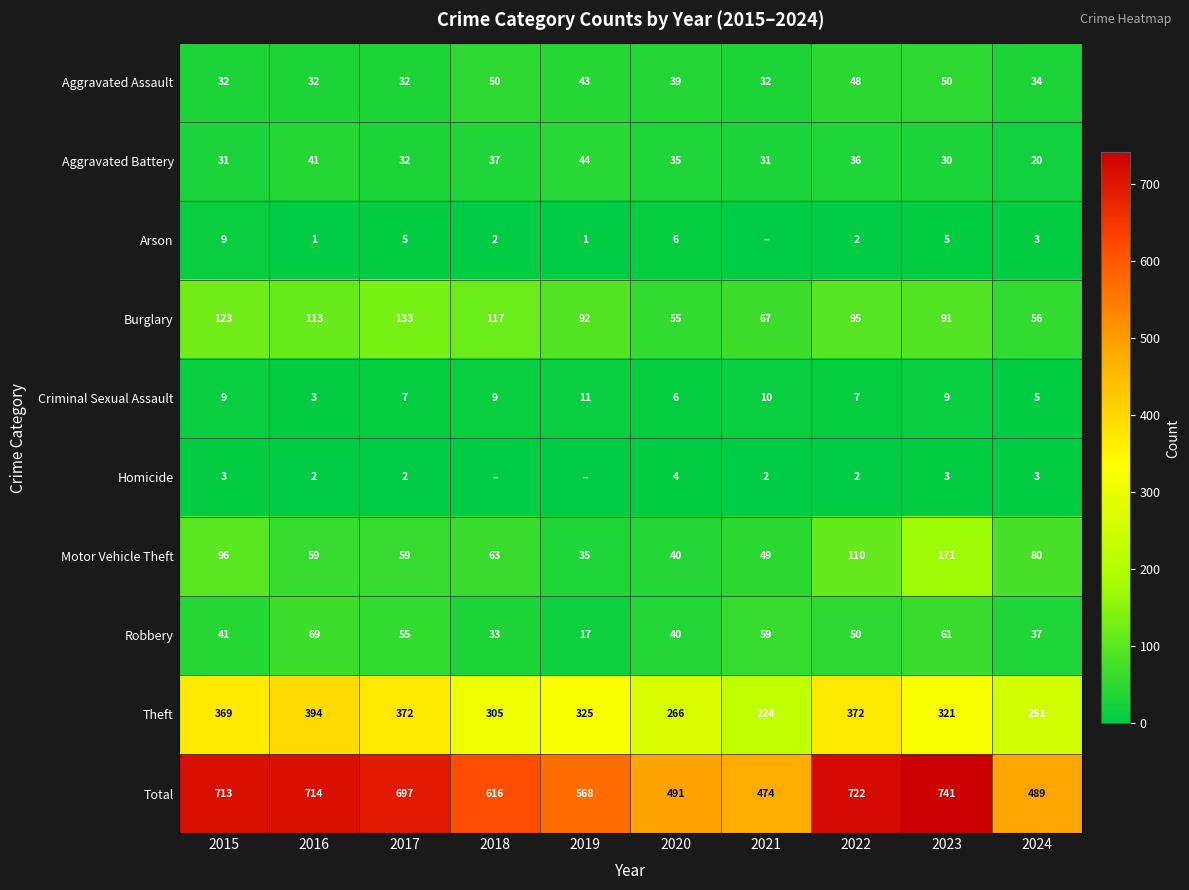

What is the maximum value shown in the chart?

741